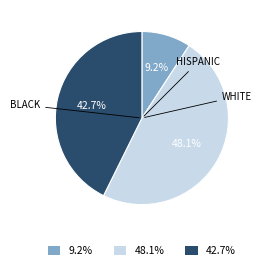

Is there a majority slice in this chart?

No